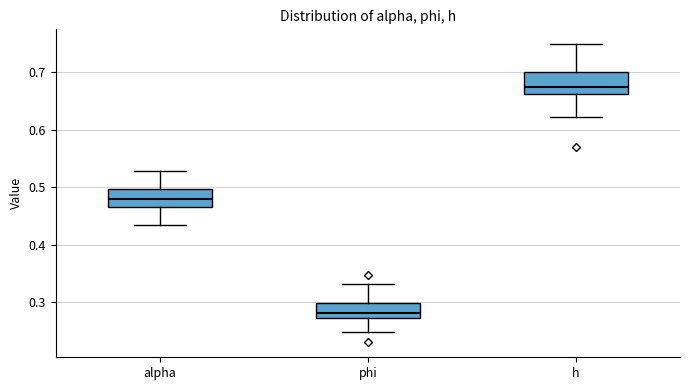

Reading left to right, read every box against the y-axis: the position of its median line, the range the box covers, and the ends of its whiskers. The values are not printed on the chart, so give them approximately, as read against the axis.

alpha: median 0.48, box 0.47 to 0.50, whiskers 0.43 to 0.53
phi: median 0.28, box 0.27 to 0.30, whiskers 0.25 to 0.33
h: median 0.68, box 0.66 to 0.70, whiskers 0.62 to 0.75